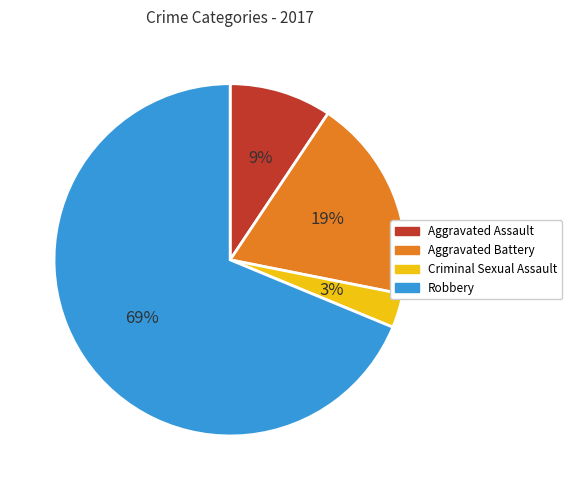

Which category has the biggest portion of the pie?

Robbery